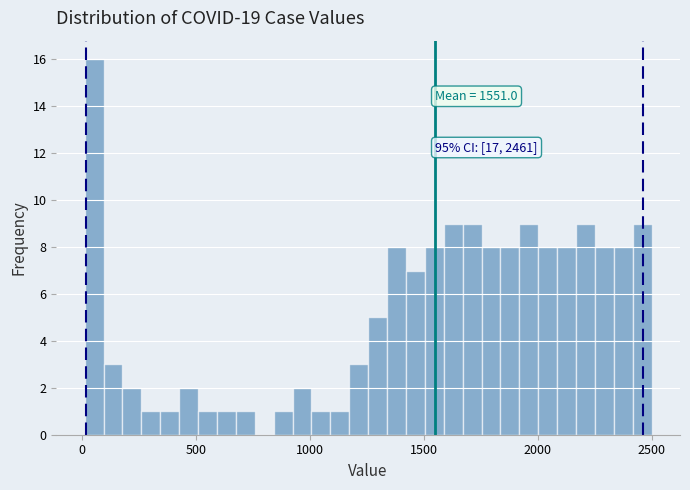

Around what value on the x-axis is the tallest bar? Give the approximate position of its centre, as read against the axis.

50